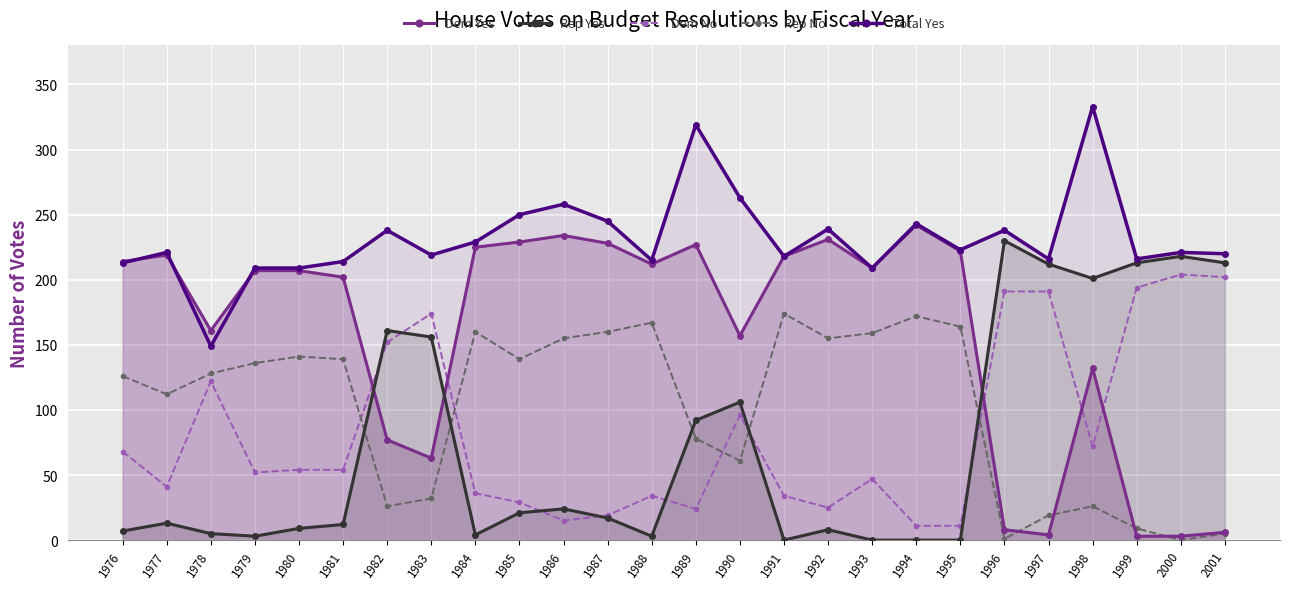

What is the difference between the maximum and minimum values in the Total Yes series?

184